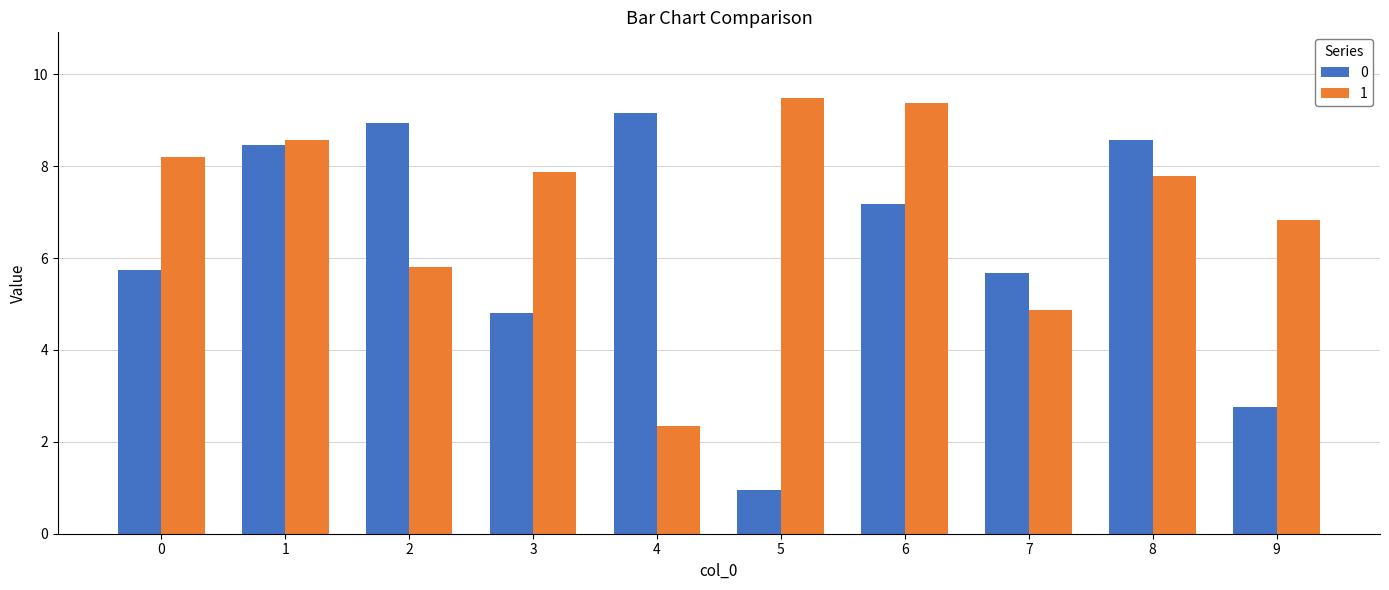

What is the average value of the 1 series?

7.1